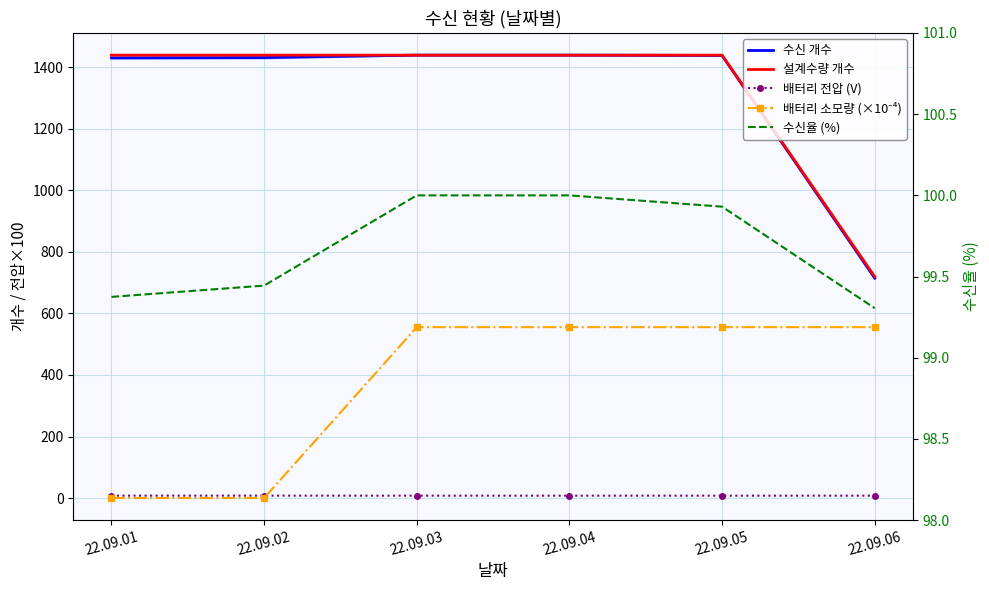

Which category has the lowest value in the 배터리 소모량 (×10⁻⁴) series?

22.09.01